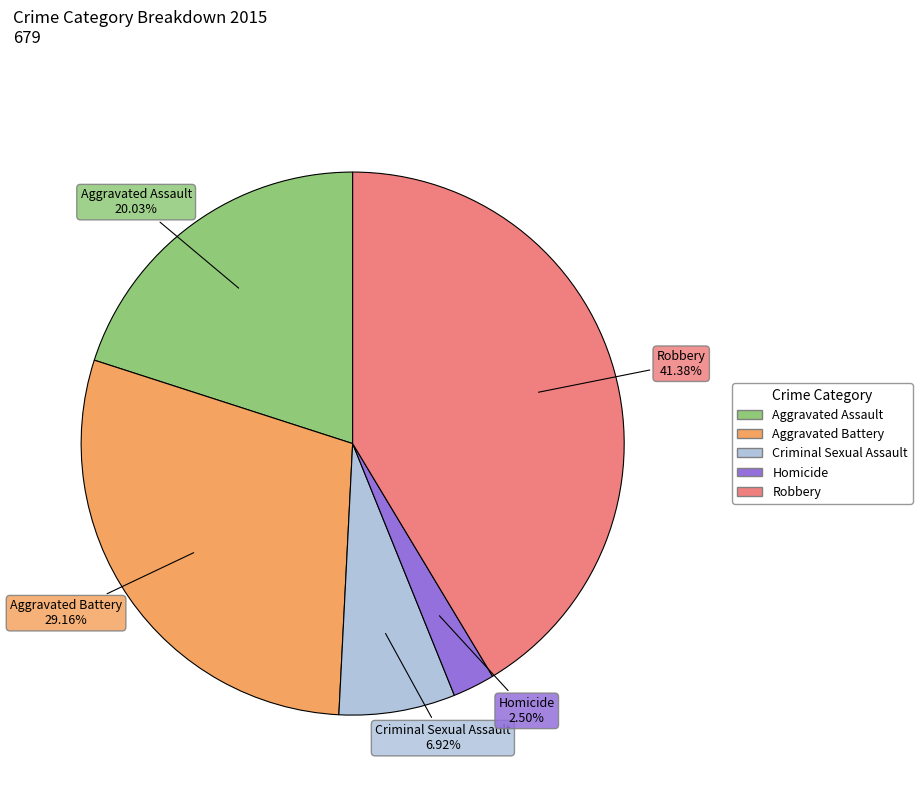

Is the sum of Aggravated Assault and Robbery greater than half?

Yes